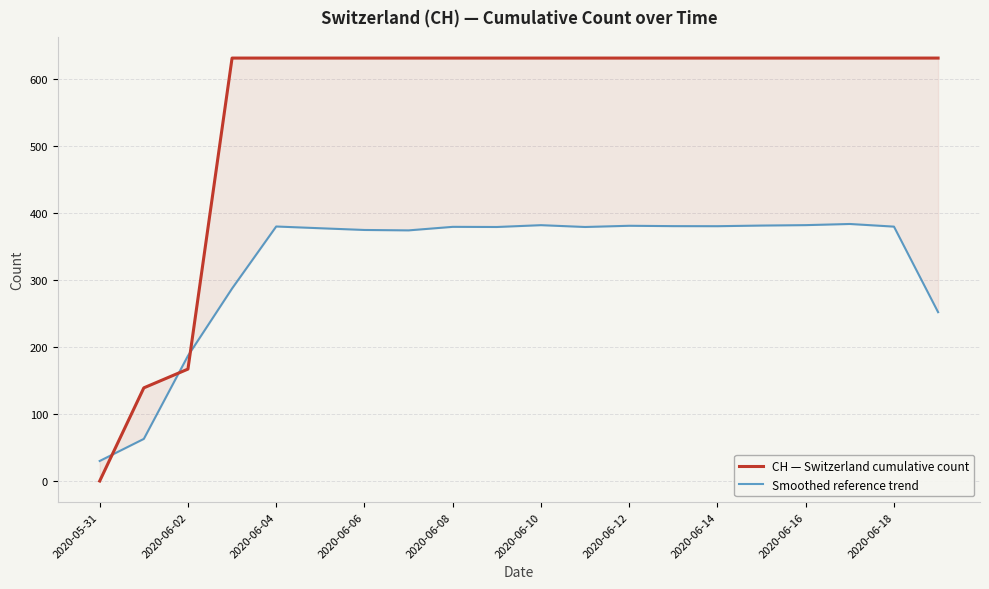

At 12, list the series in order from smallest to largest.

Smoothed reference trend, CH — Switzerland cumulative count